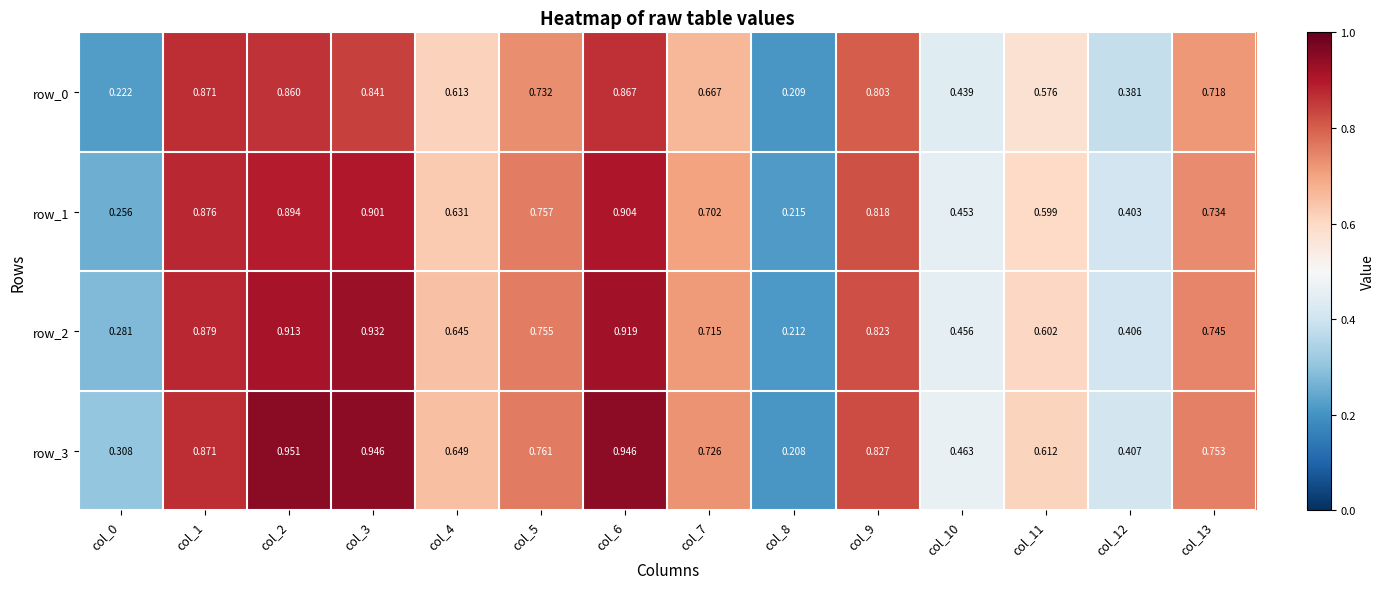

Is the value of row_2 at col_12 greater than the value of row_3 at col_11?

No